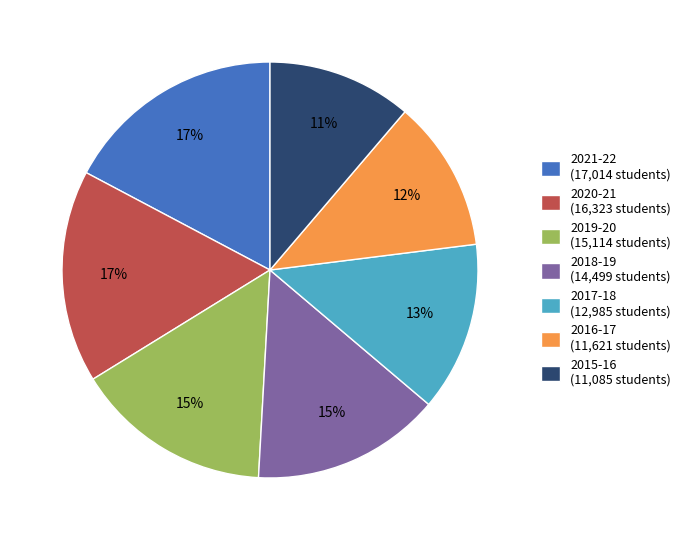

How many segments does this pie chart have?

7